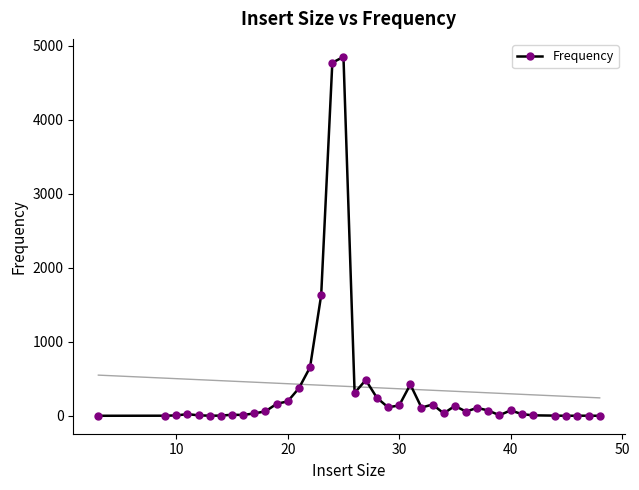

True or false: Frequency has more than 0 interior local peaks.

True